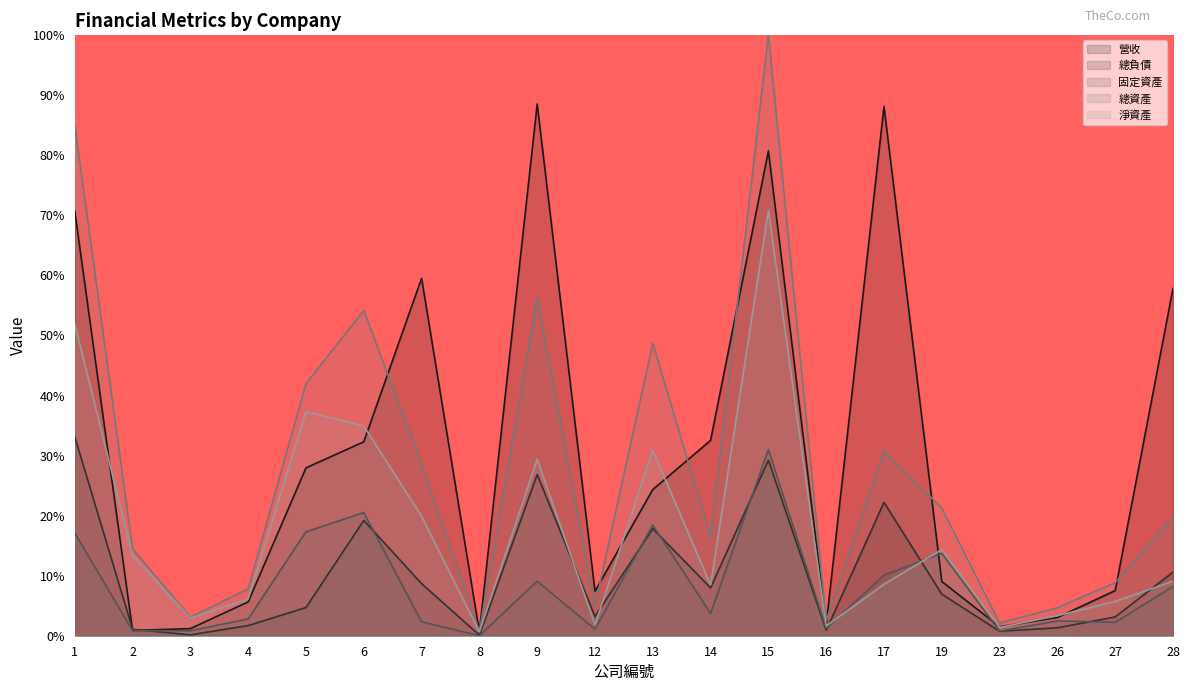

True or false: 固定資產 and 總資產 intersect in this chart.

False